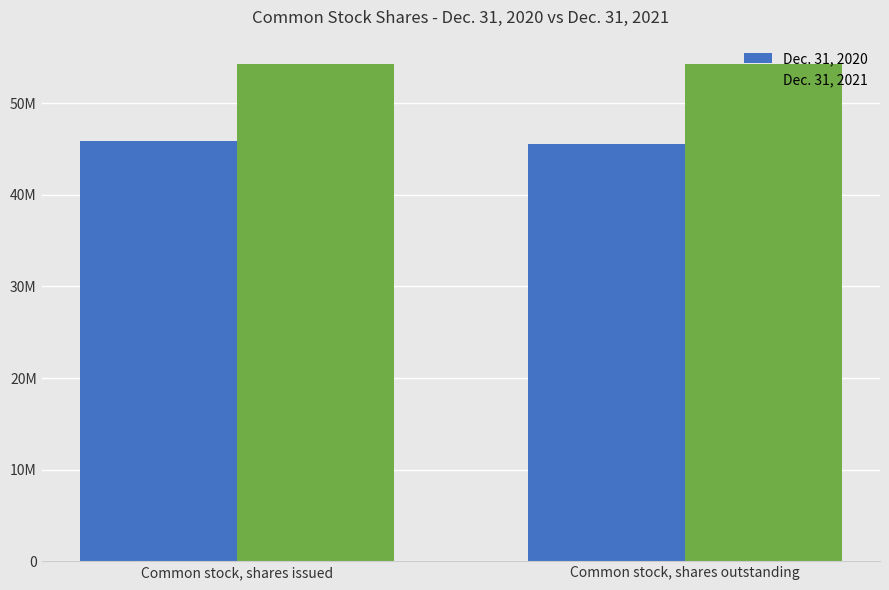

Does the chart contain any negative values?

No